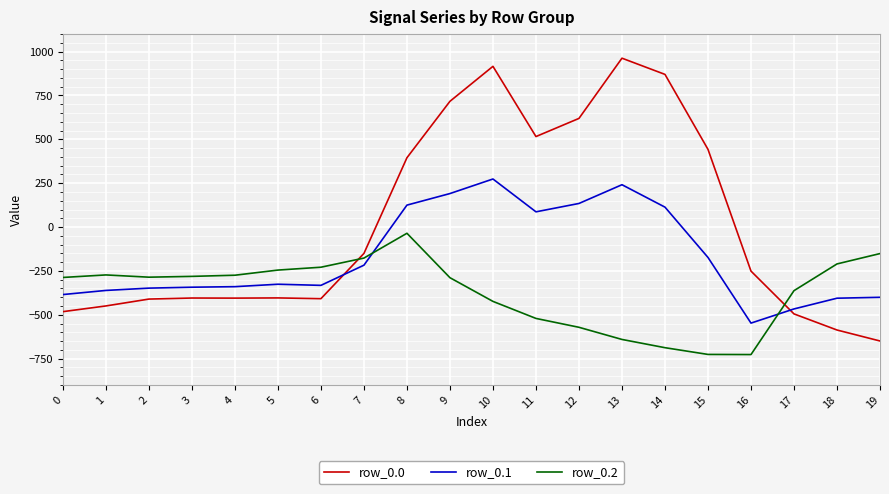

What is the difference between the maximum and minimum values in the row_0.0 series?

1611.9